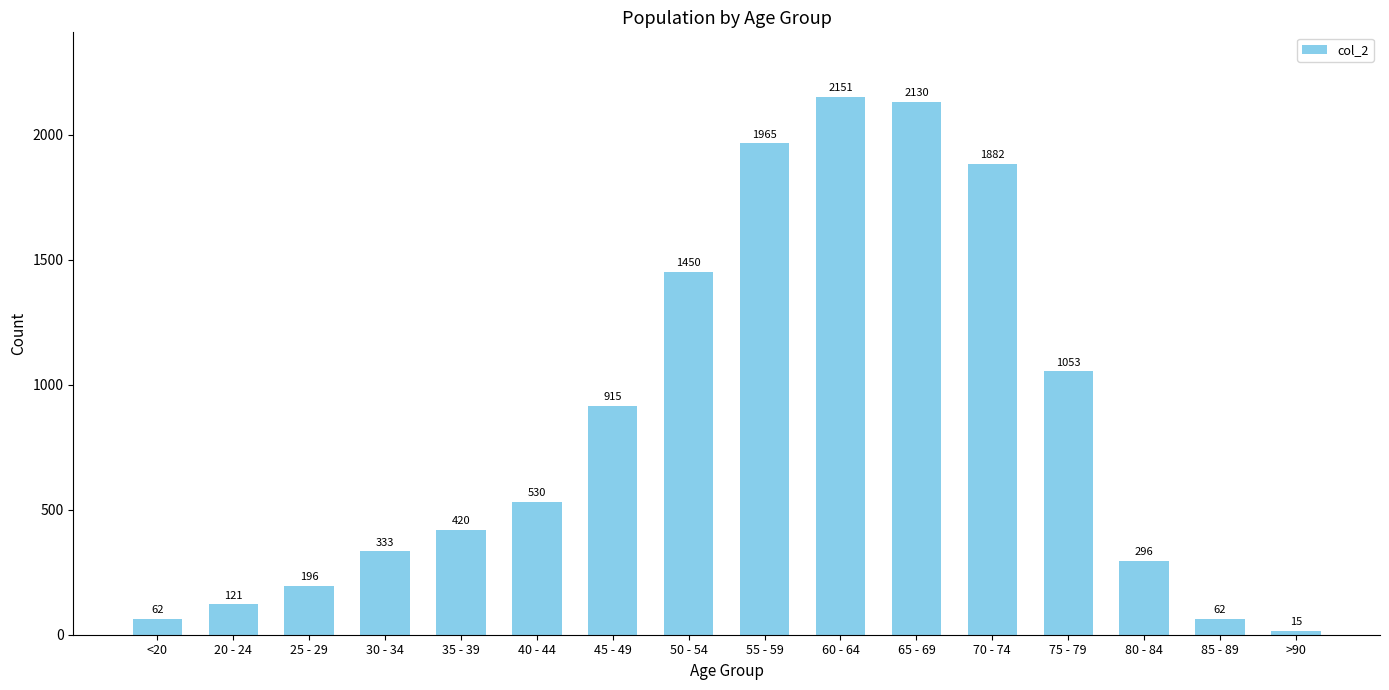

How many values are below 530?

8